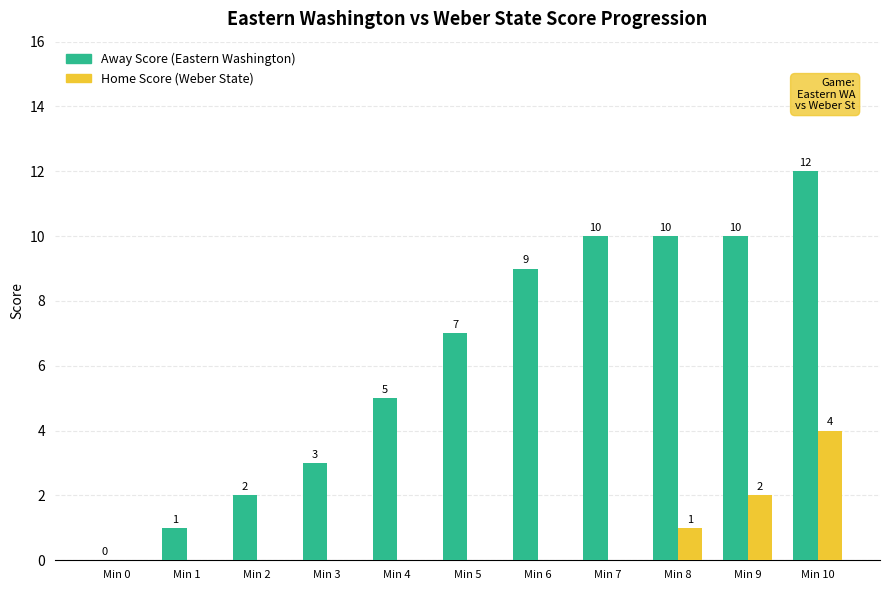

The value of Home Score (Weber State) at Min 1 is 0. True or false?

True